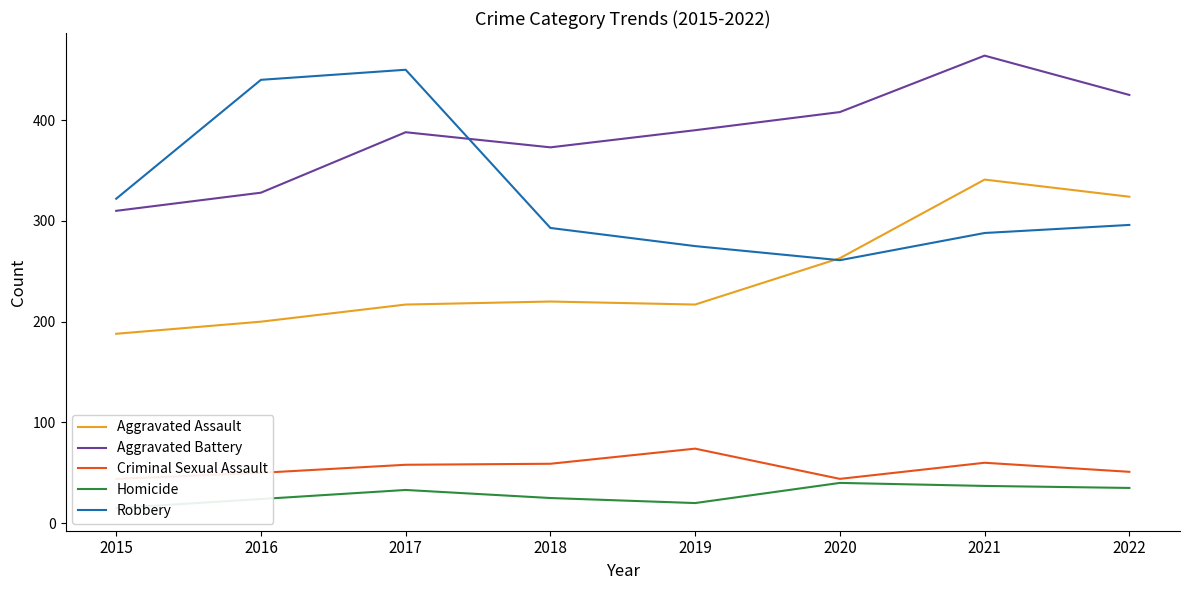

What is the value of the Homicide point at the 5th from the left?

20